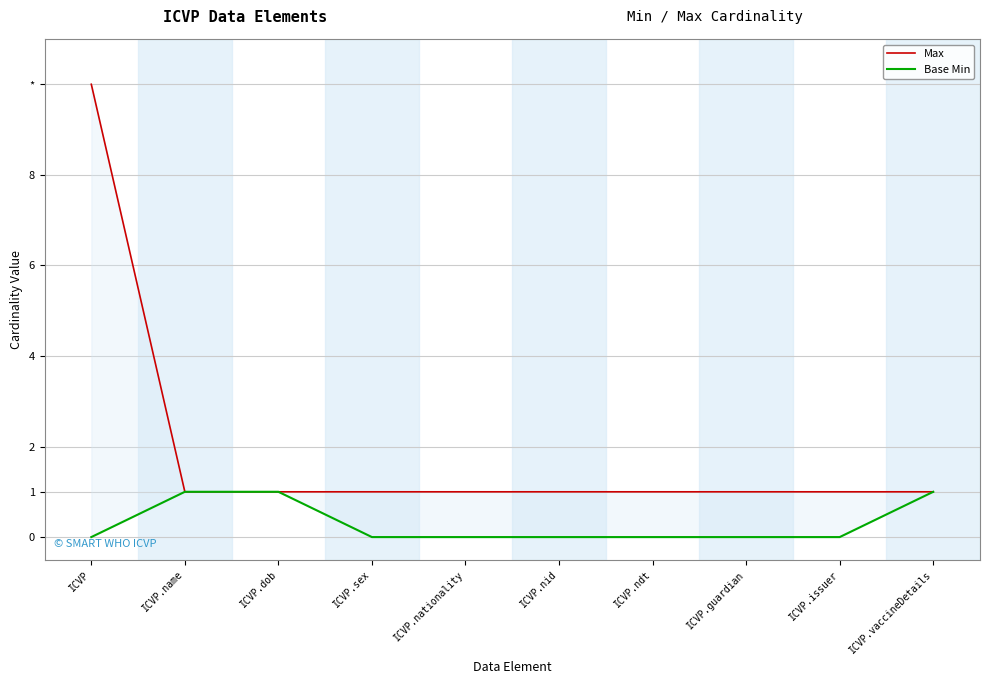

True or false: Base Min and Max cross at least once.

False